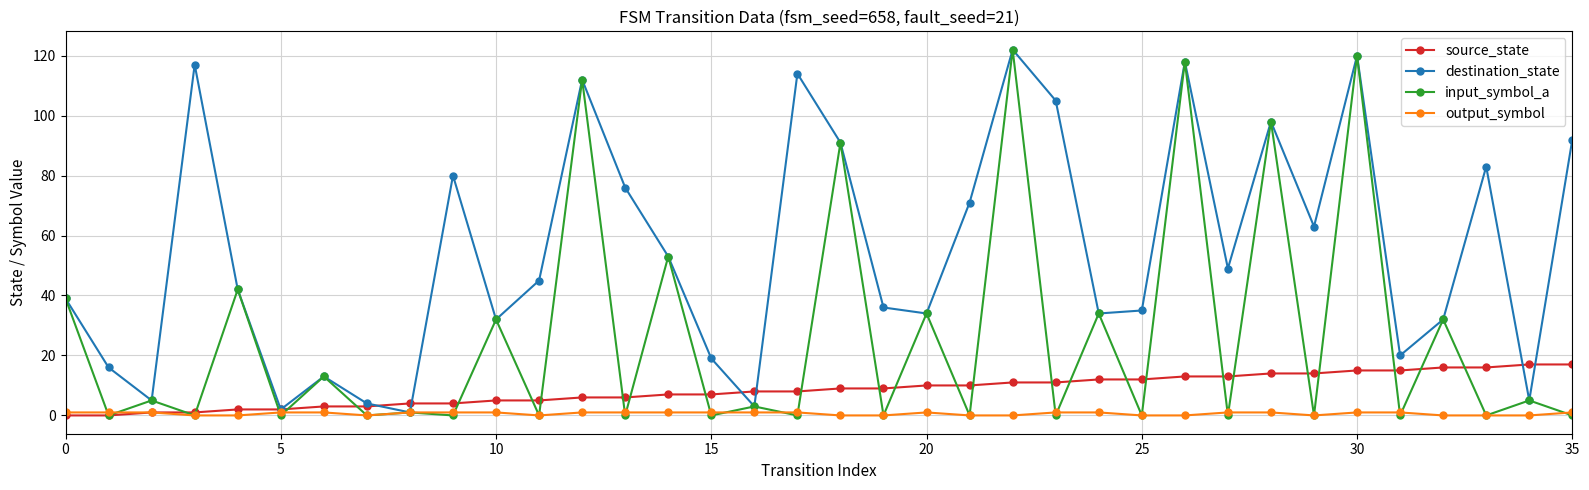

What is the value of the source_state point at the 30th from the left?

14